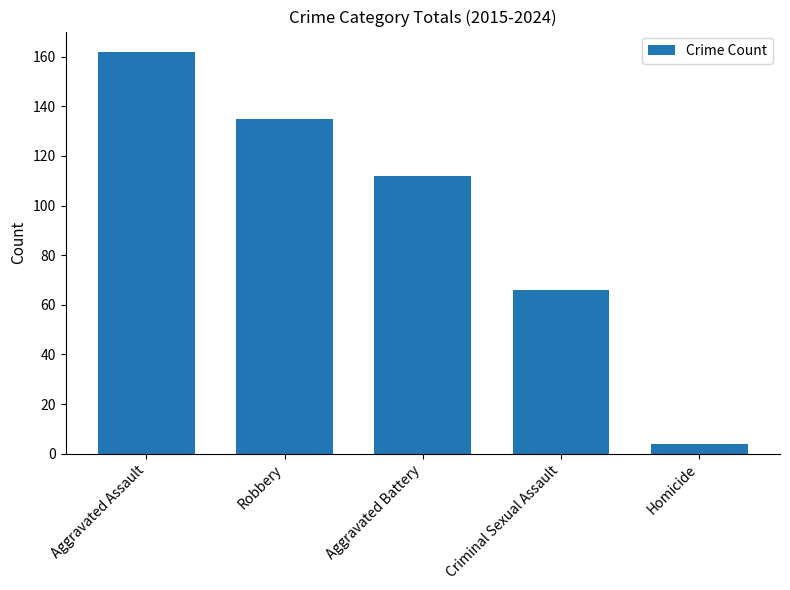

Reading left to right, what are all the values shown in this chart?

Aggravated Assault=162	Robbery=135	Aggravated Battery=112	Criminal Sexual Assault=66	Homicide=4